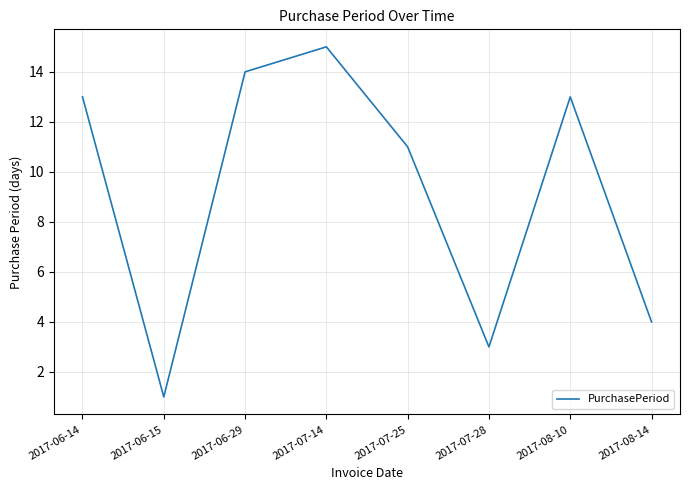

What position from the right is 2017-08-10?

2